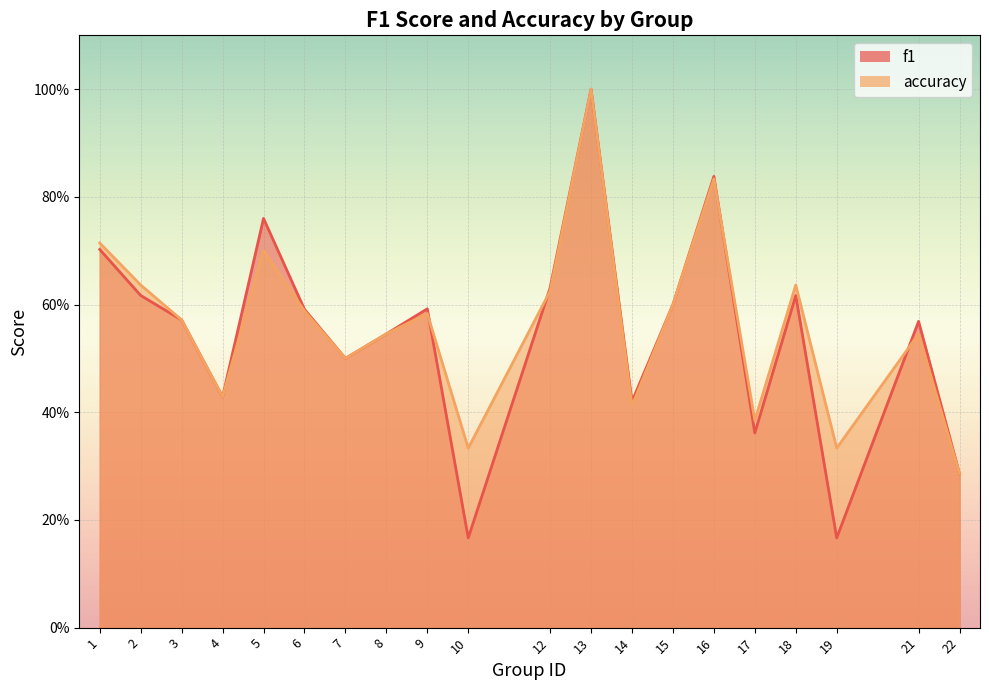

Which series has the largest total across all categories?

accuracy